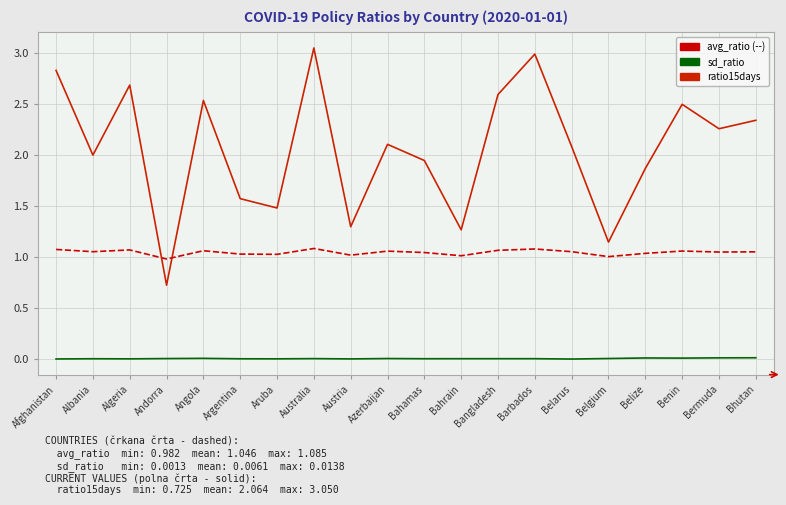

What is the greatest value displayed?

3.1